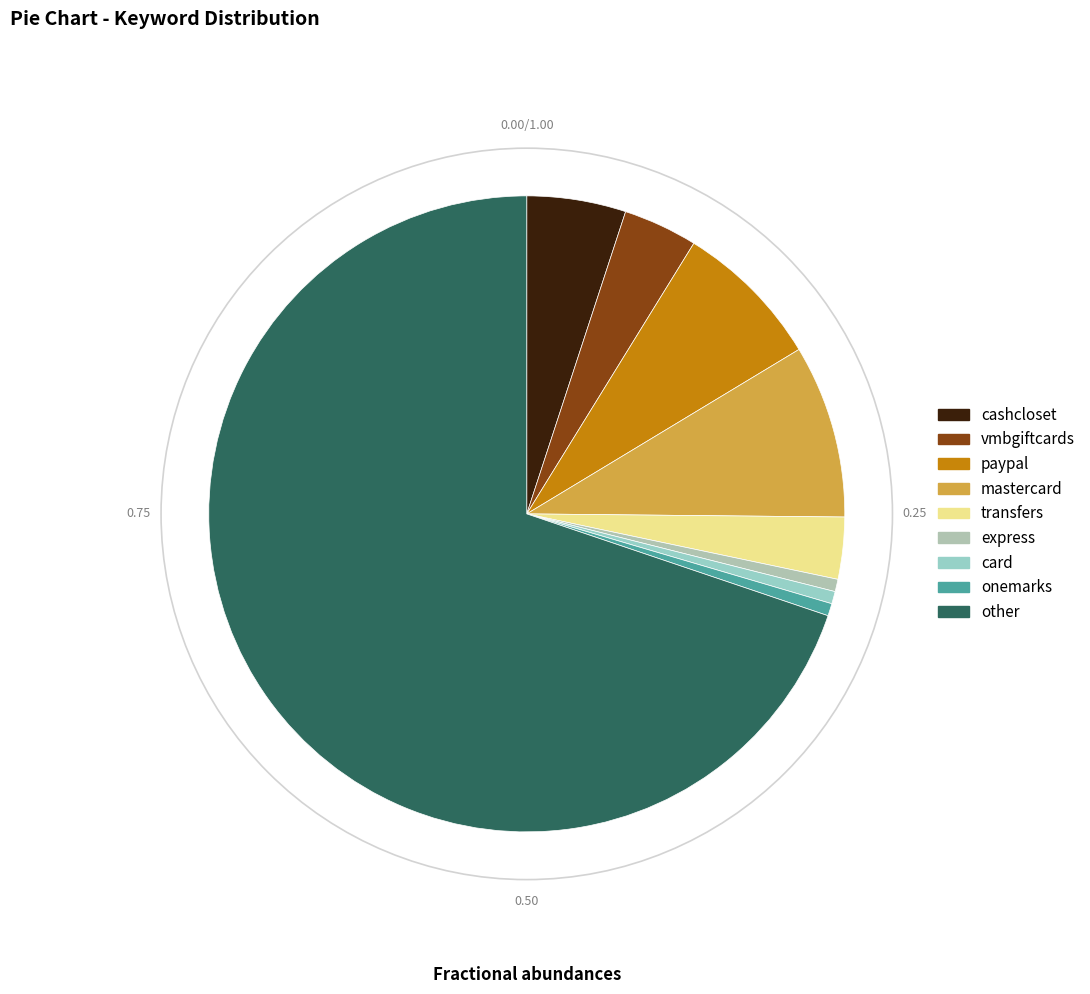

What is the change in value from mastercard to card?

-13